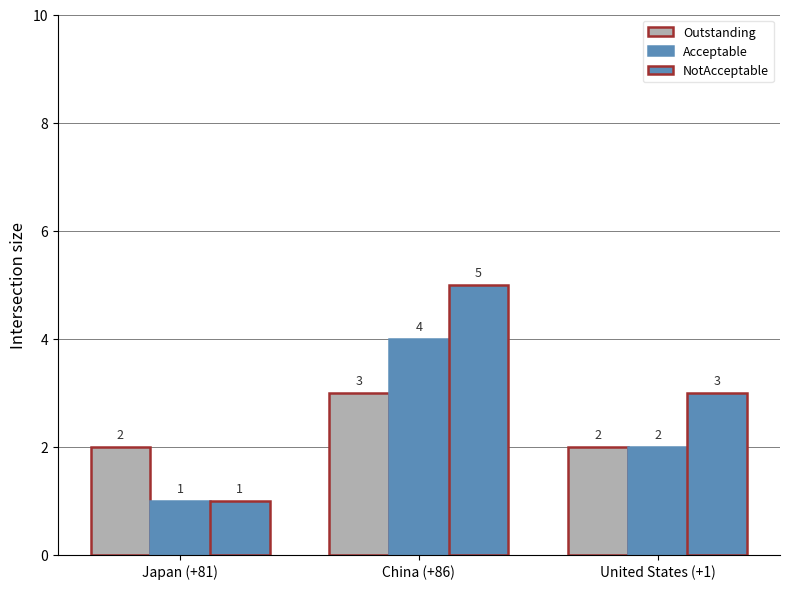

Reading left to right, transcribe all the data shown in this chart.

Outstanding: 2	3	2
Acceptable: 1	4	2
NotAcceptable: 1	5	3